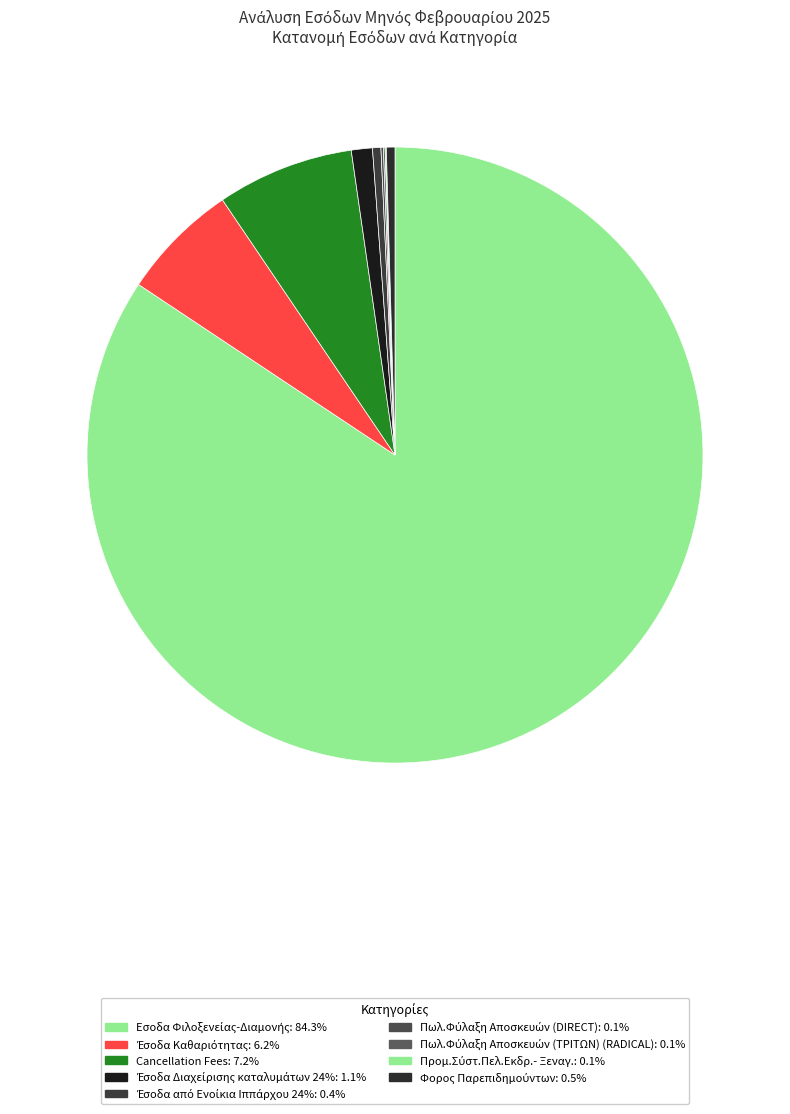

To the nearest percent, what is the average slice percentage?

11%